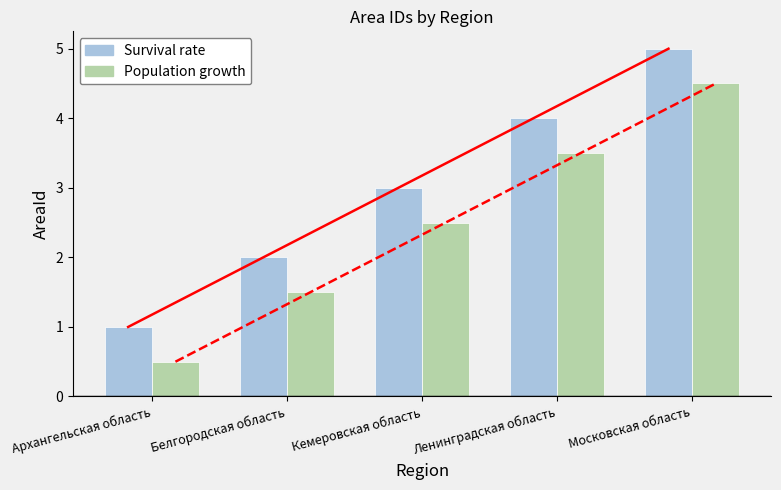

The value of Population growth at Белгородская область is 1.5. True or false?

True